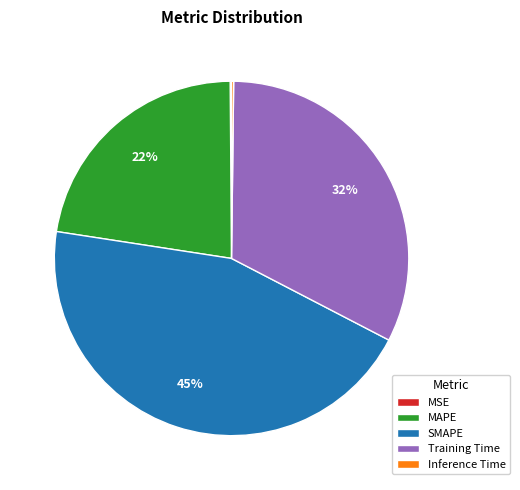

To the nearest percent, what is the average slice percentage?

20%